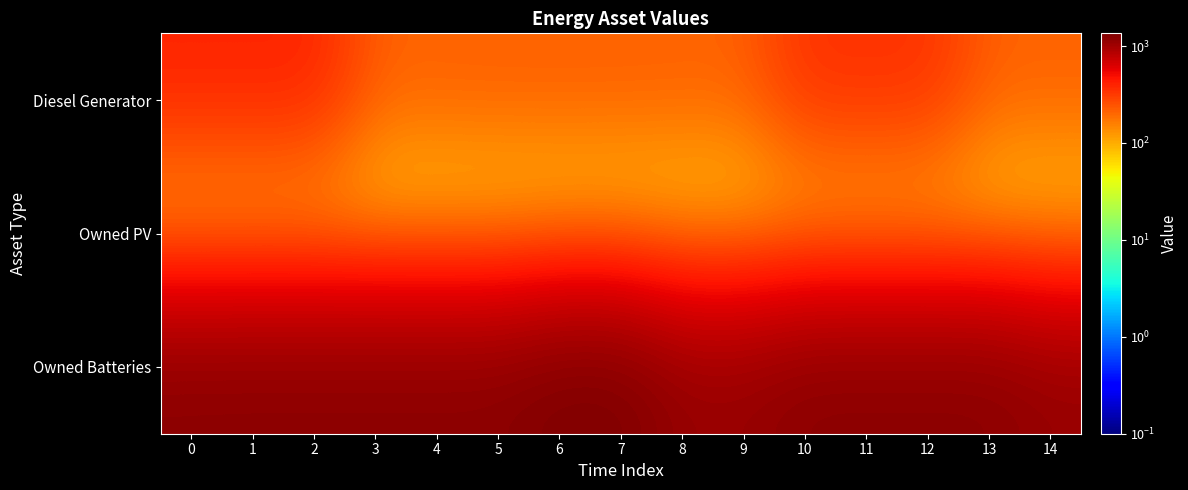

Reading left to right, transcribe all the data shown in this chart.

Diesel Generator: 0=400.0	1=400.0	2=400.0	3=217.0	4=217.0	5=220.0	6=220.0	7=220.0	8=217.0	9=217.0	10=350.0	11=350.0	12=350.0	13=217.0	14=217.0
Owned PV: 0=0.1	1=0.1	2=0.1	3=0.1	4=0.1	5=0.1	6=0.1	7=0.1	8=0.1	9=0.1	10=0.1	11=0.1	12=0.1	13=0.1	14=0.1
Owned Batteries: 0=1226.0	1=1231.0	2=1231.0	3=1231.0	4=1231.0	5=1231.0	6=1352.0	7=1352.0	8=1110.0	9=1110.0	10=1231.0	11=1231.0	12=1231.0	13=1231.0	14=1110.0